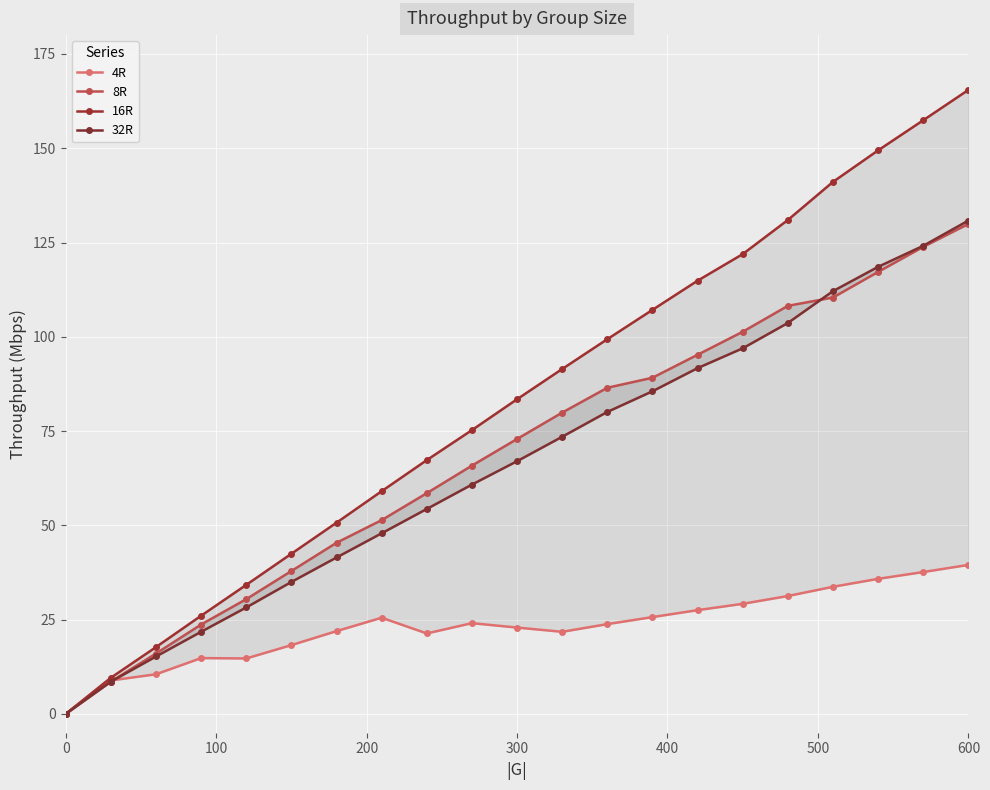

True or false: 16R and 32R intersect in this chart.

False